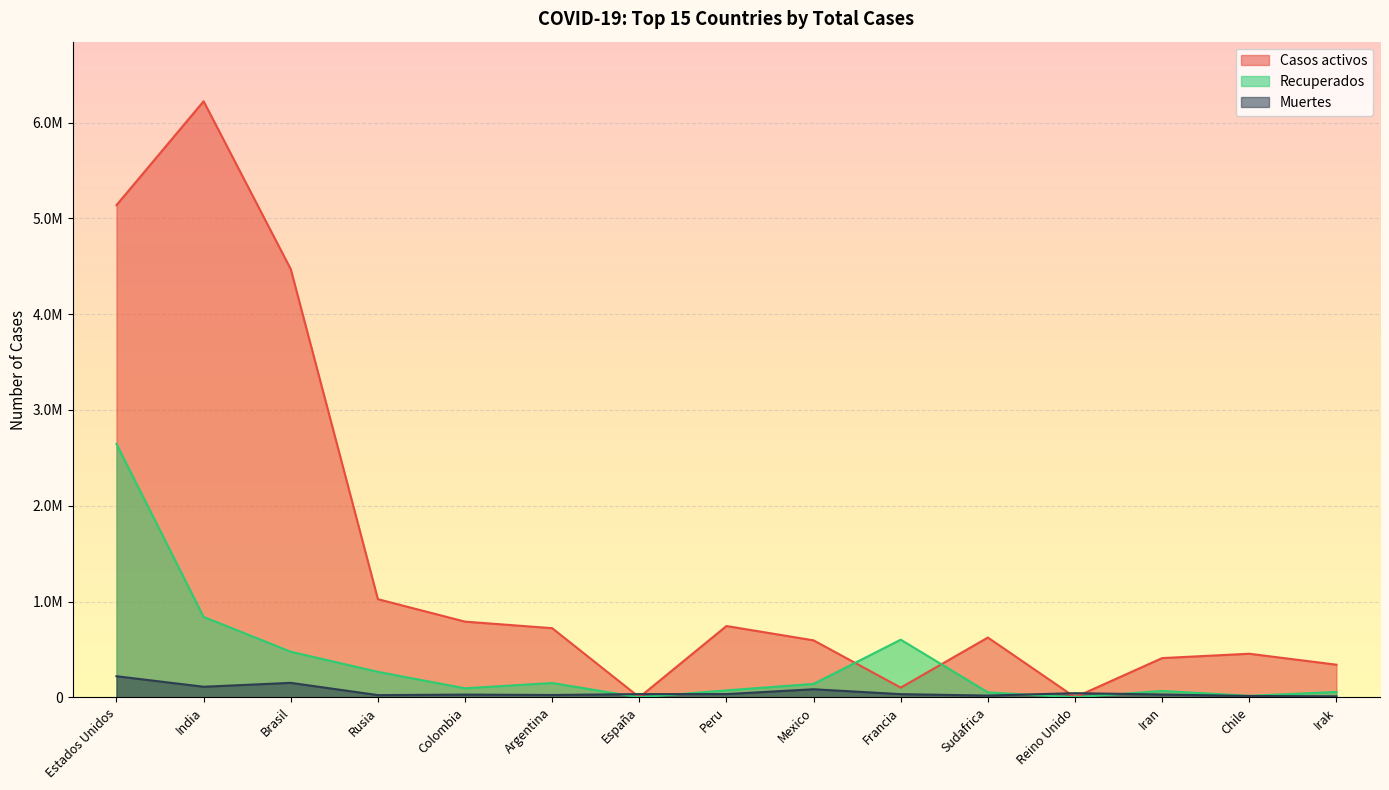

Which category has the lowest value across all series?

España